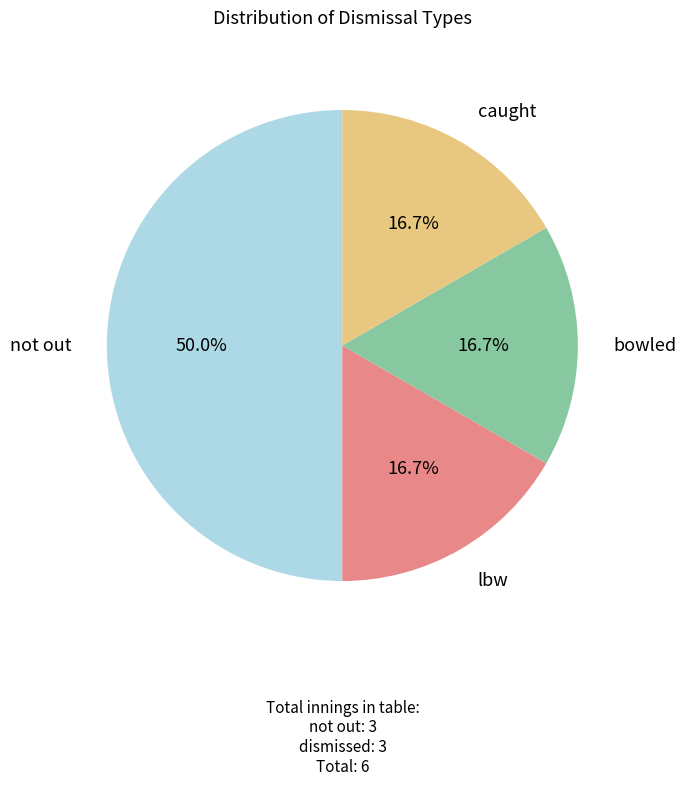

Count the number of slices in the pie.

4